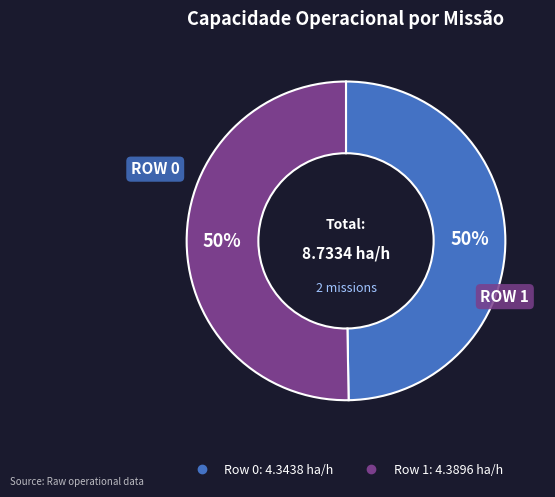

To the nearest percent, what is the average slice percentage?

50%